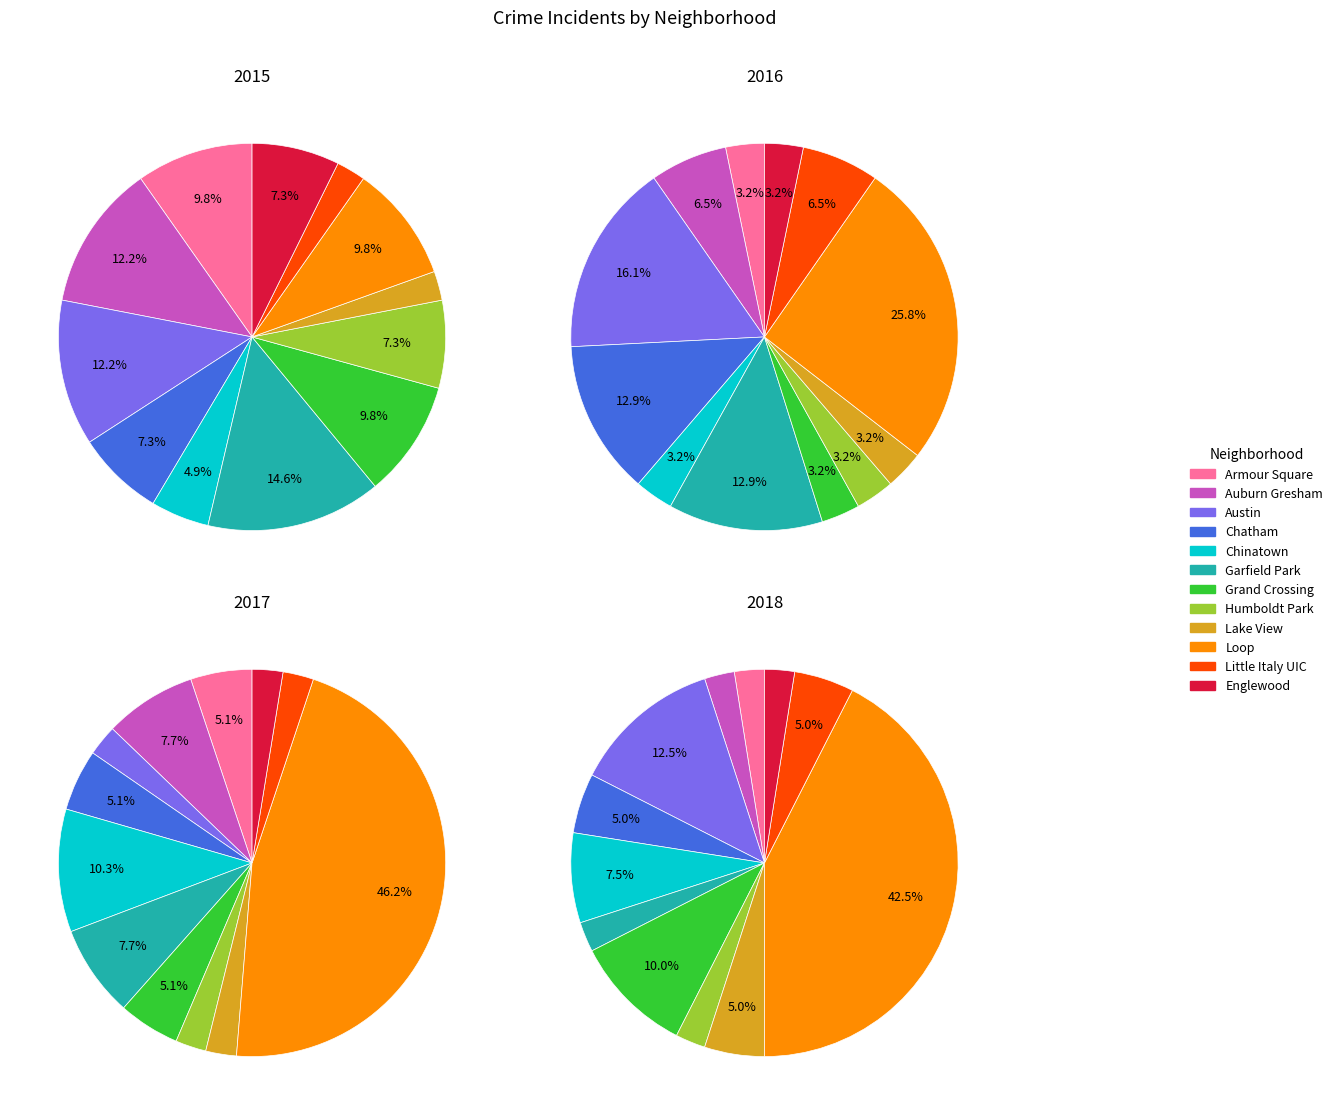

Combined, do Lake View and Auburn Gresham account for over 50%?

No